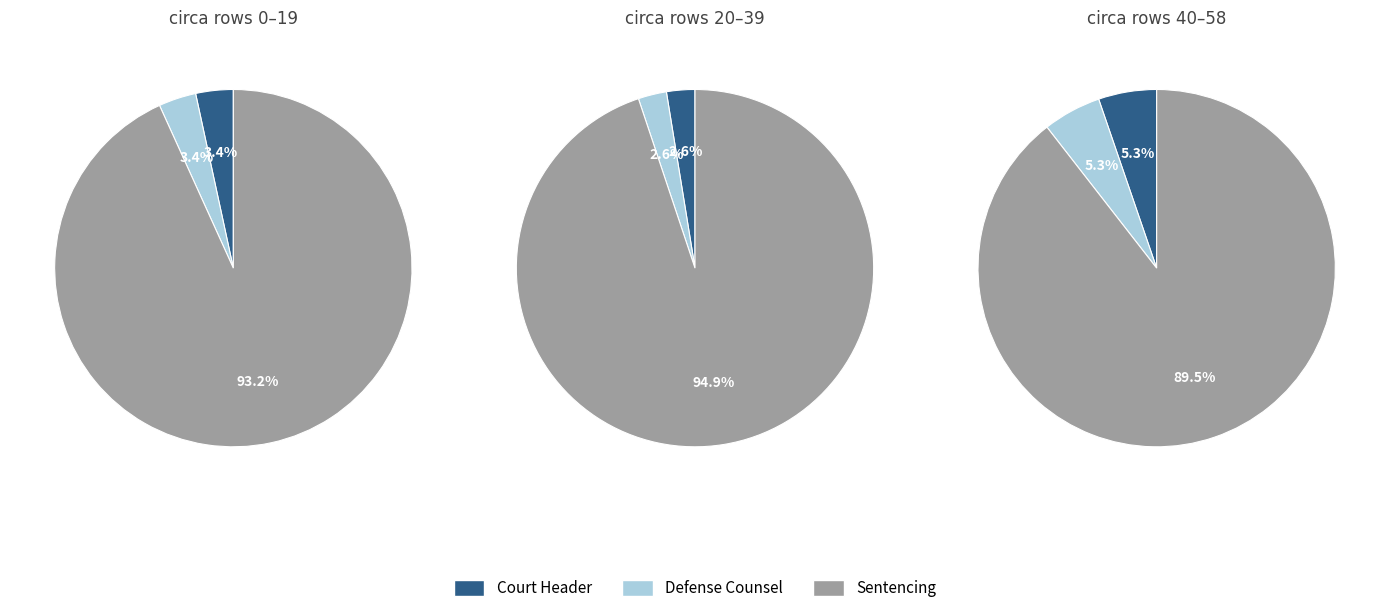

Which has a higher value, בית משפט השלום בראשון לציון or גזר דין?

גזר דין